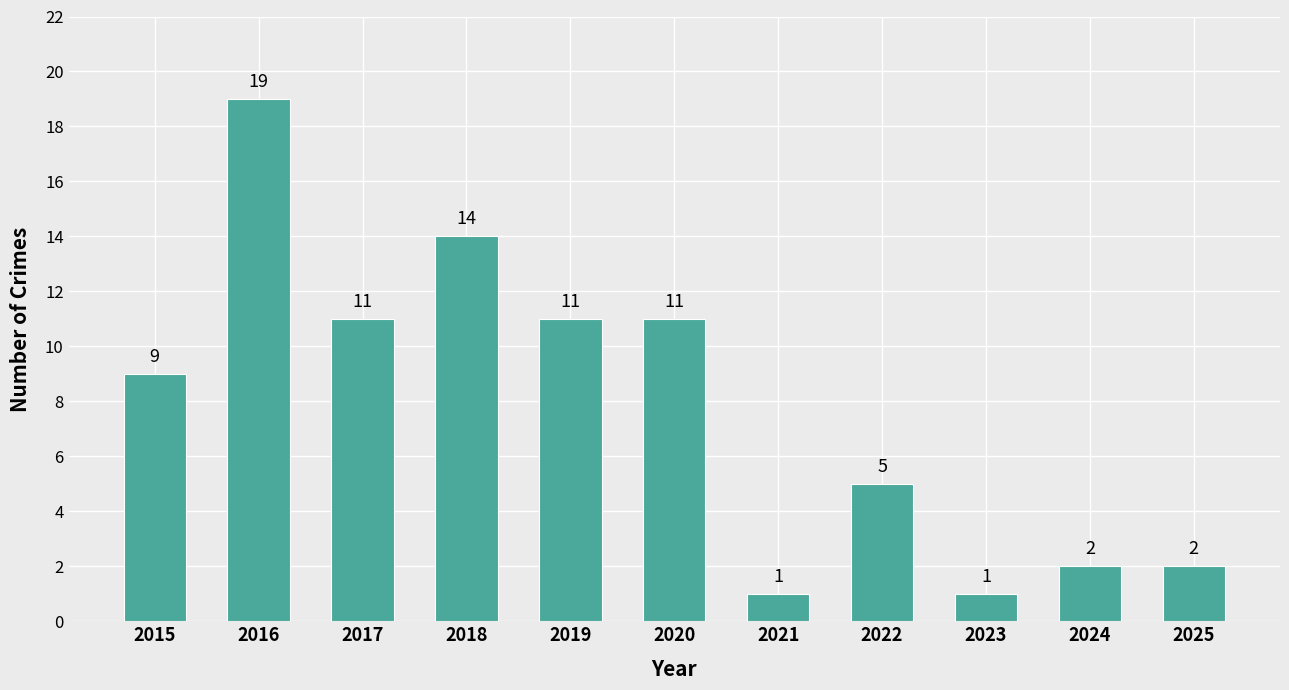

What is the change in value from 2020 to 2021?

-10